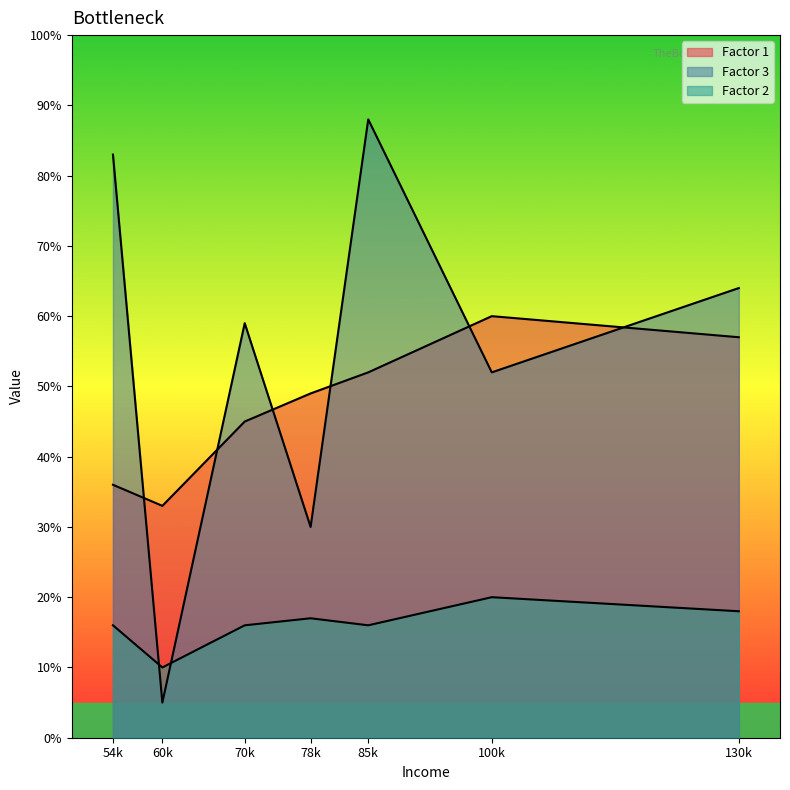

Count the number of data series in this chart.

3